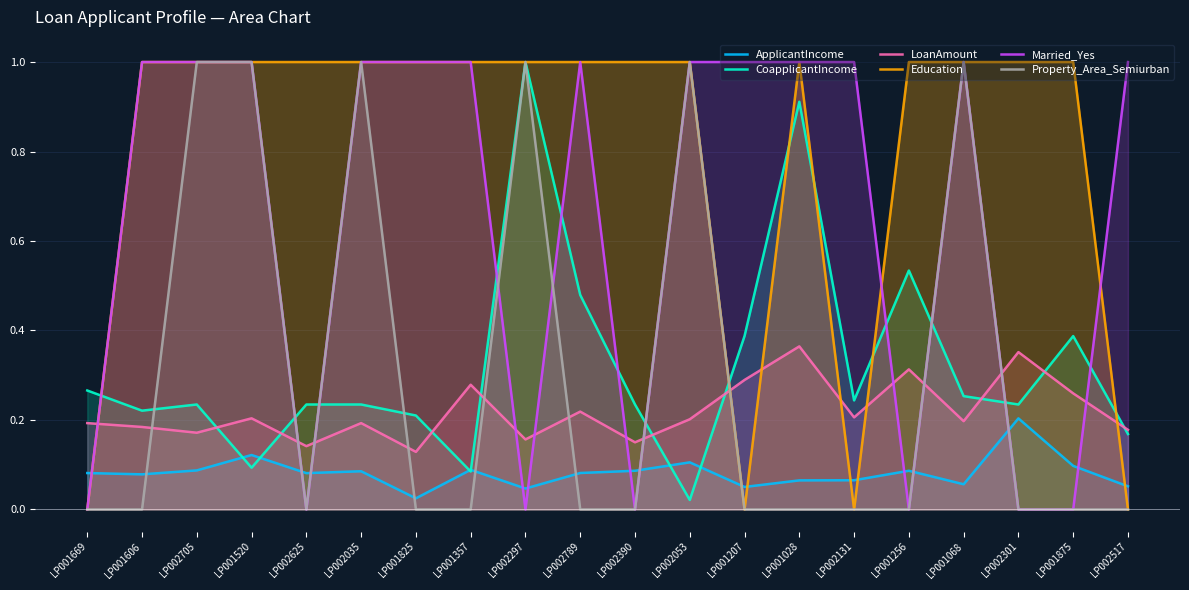

What is the value of the Education point at the 11th from the left?

1.0